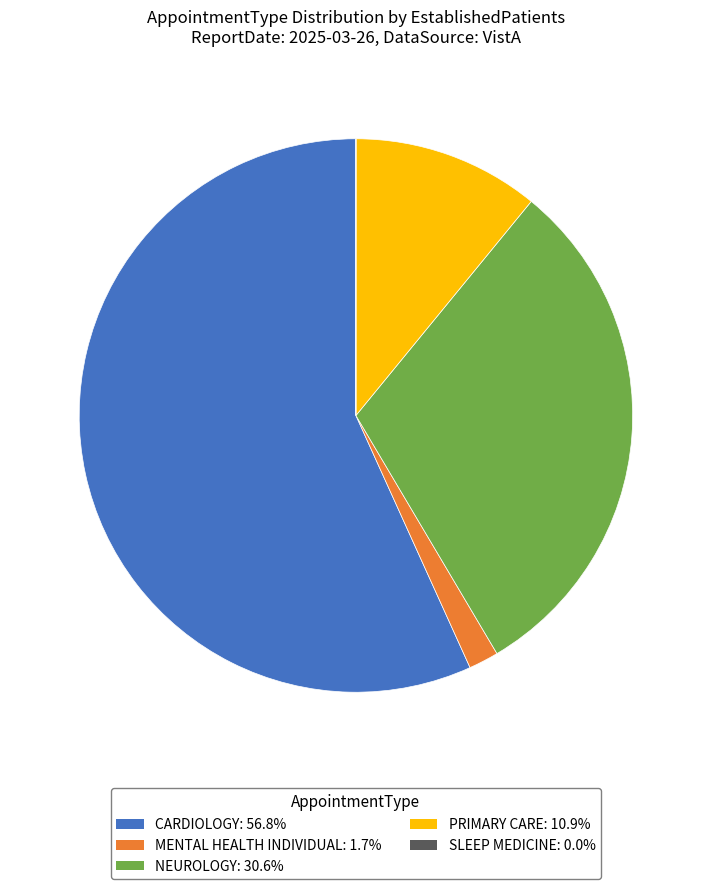

What is the largest slice in the pie chart?

CARDIOLOGY